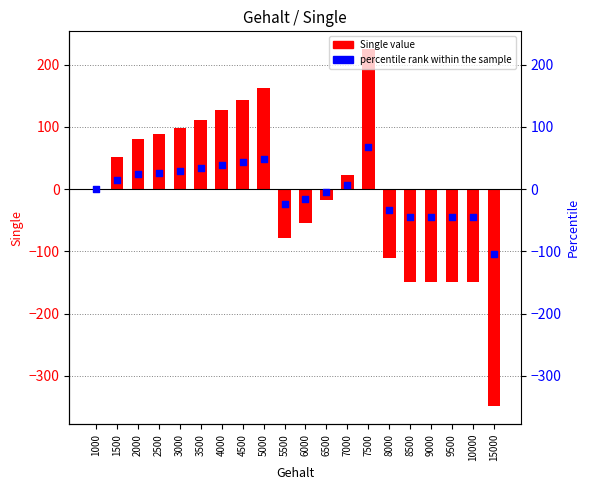

At how many categories does at least one series exceed -115?

20